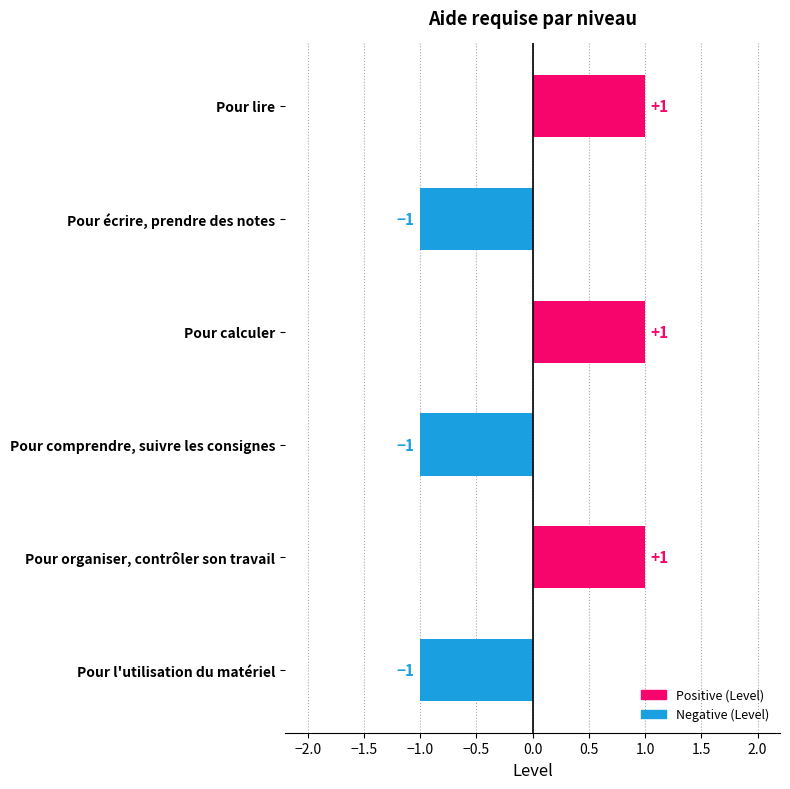

How many values are between -1 and 1?

6